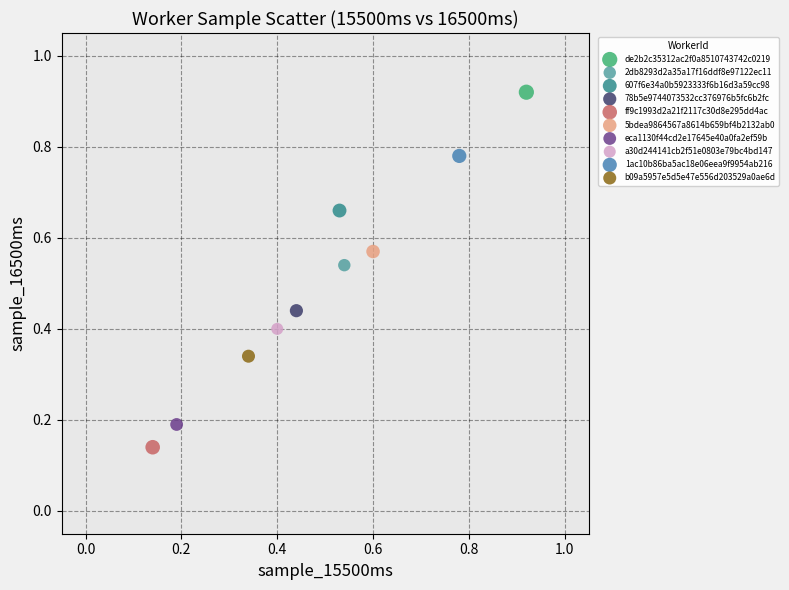

Which series contains the highest Y value?

de2b2c35312ac2f0a8510743742c0219